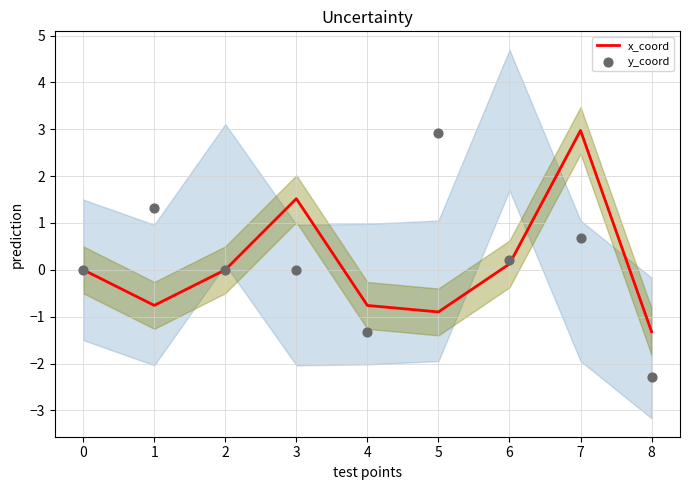

At how many categories does at least one series exceed 0?

6